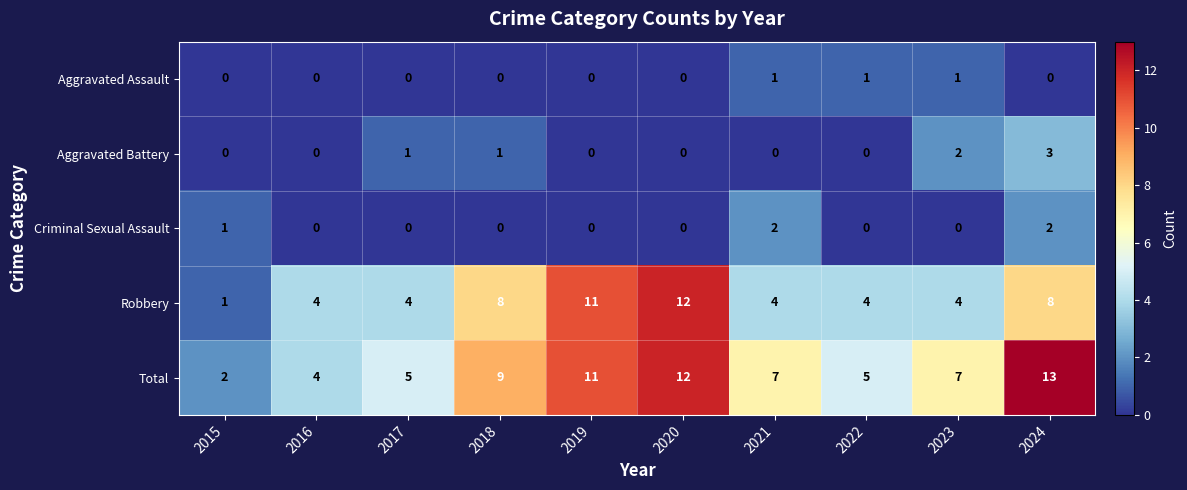

What is the spread (max minus min) of values at 2017?

5